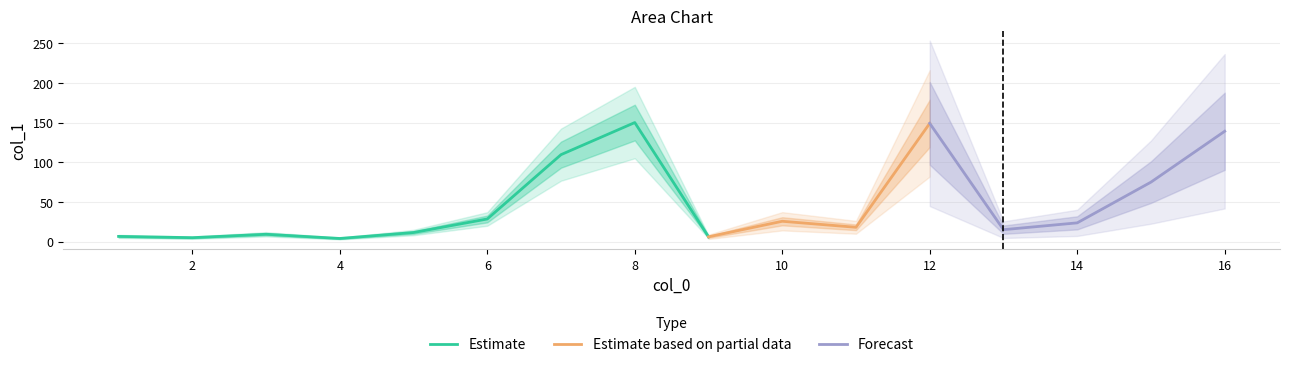

What is the difference between the maximum and minimum values?

146.3